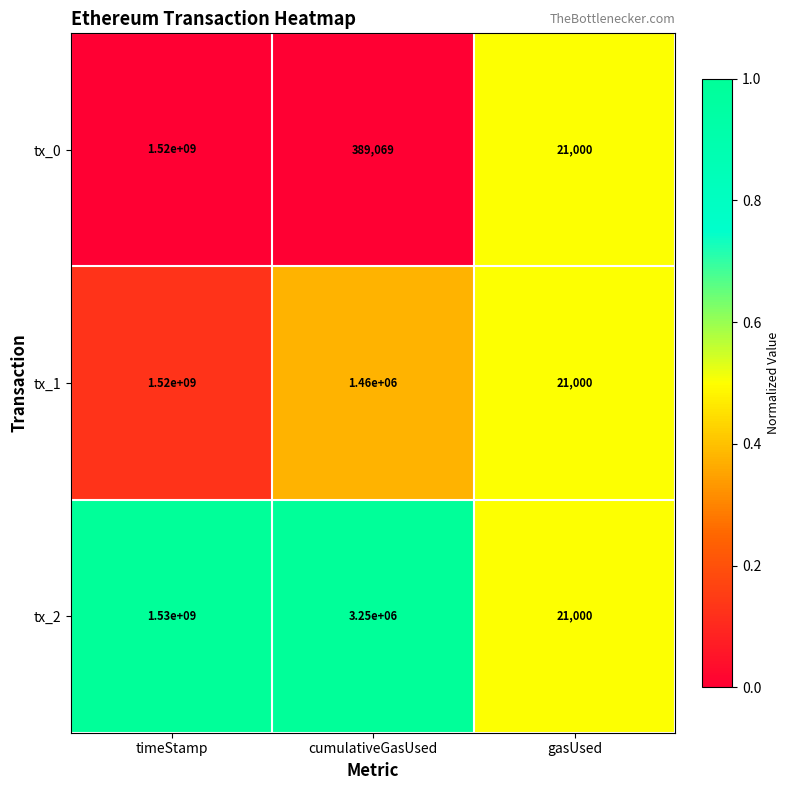

Count the number of data series in this chart.

3